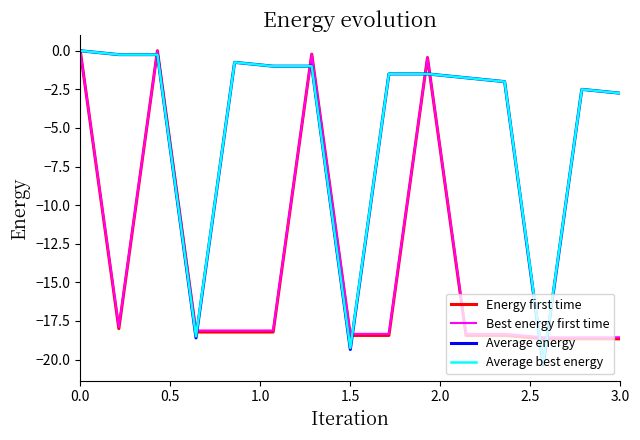

Which series has the largest range (max minus min)?

Average energy